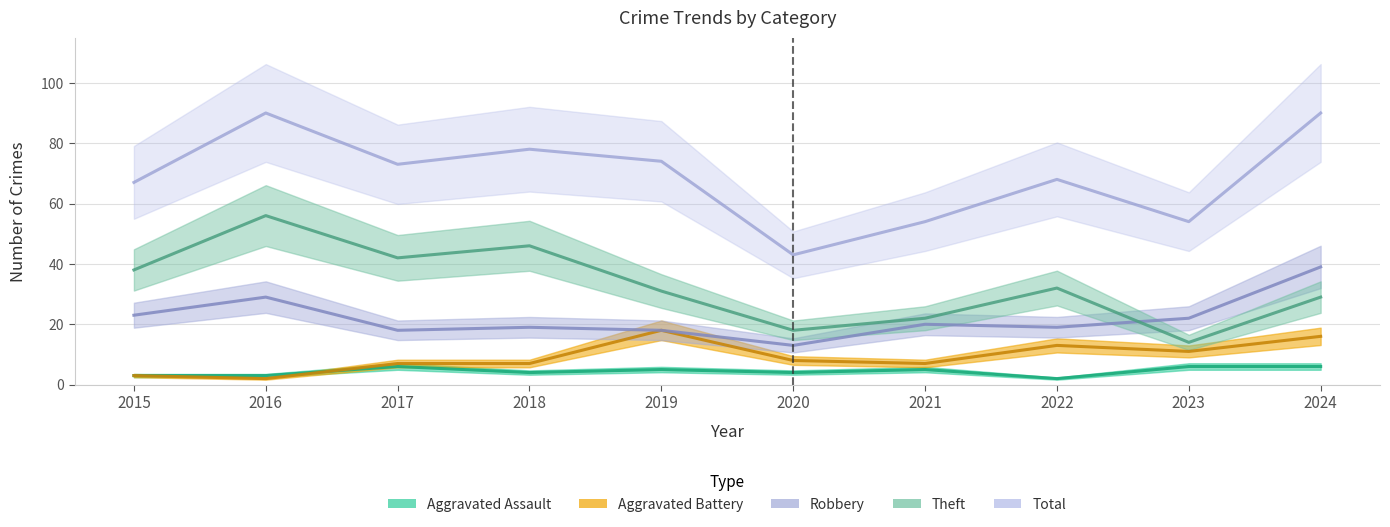

The Total series shows 90 at 2024. True or false?

True